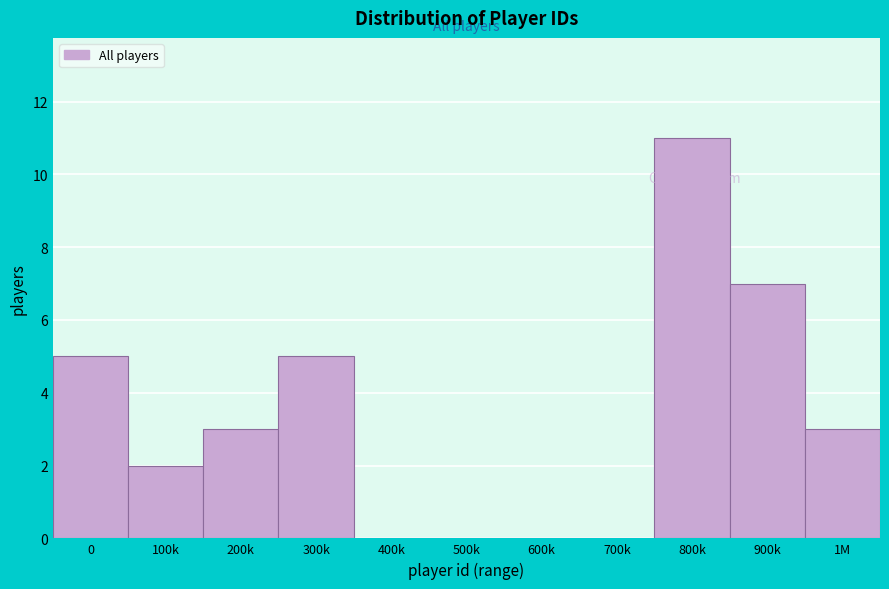

Reading right to left, list all the values displayed in this chart.

1M=3	900k=7	800k=11	700k=0	600k=0	500k=0	400k=0	300k=5	200k=3	100k=2	0=5